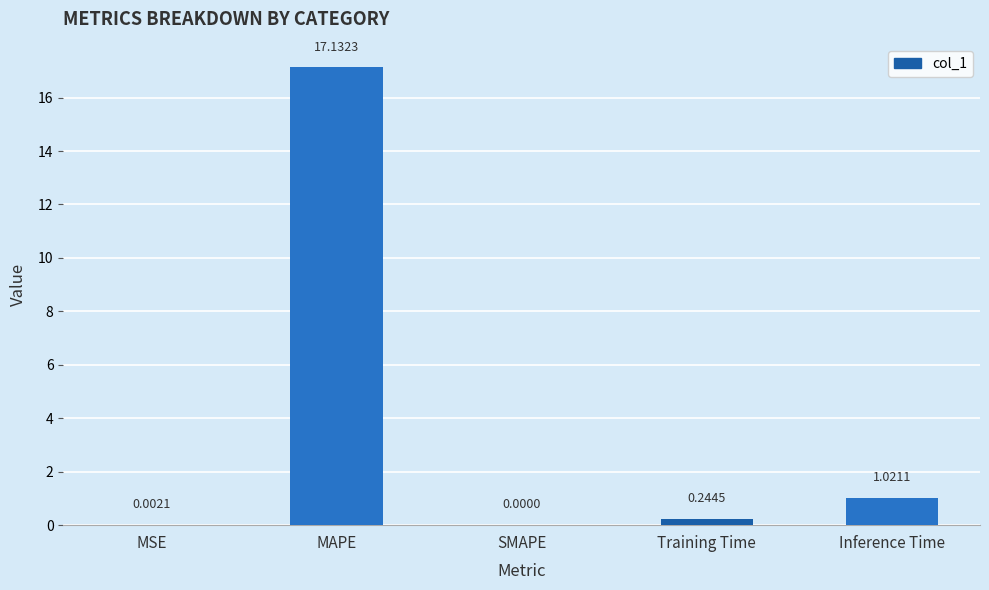

What is the sum of the values at Inference Time and Training Time?

1.3